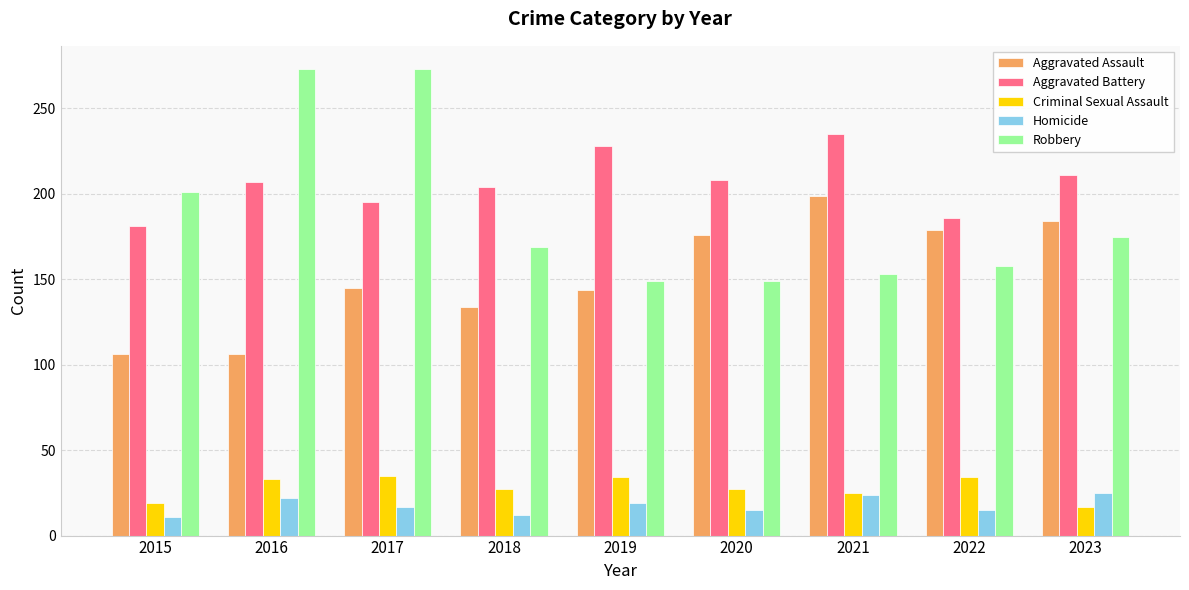

At which label does Homicide first exceed 17?

2016